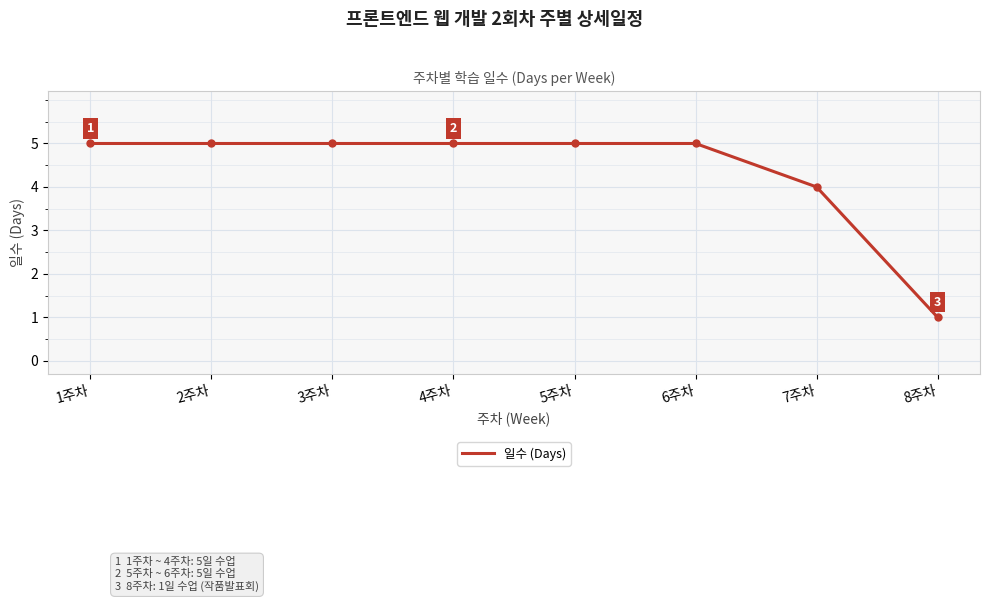

What is the average value?

4